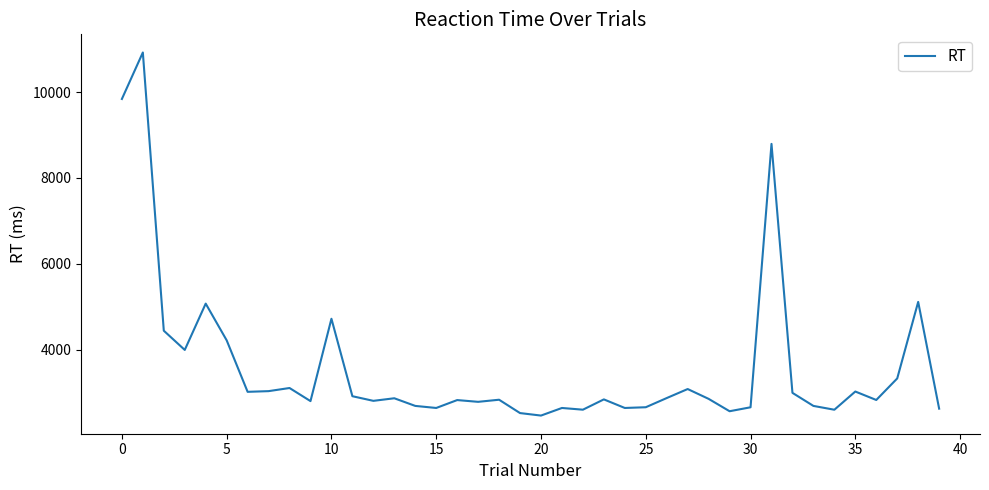

What is the smallest value displayed?

2463